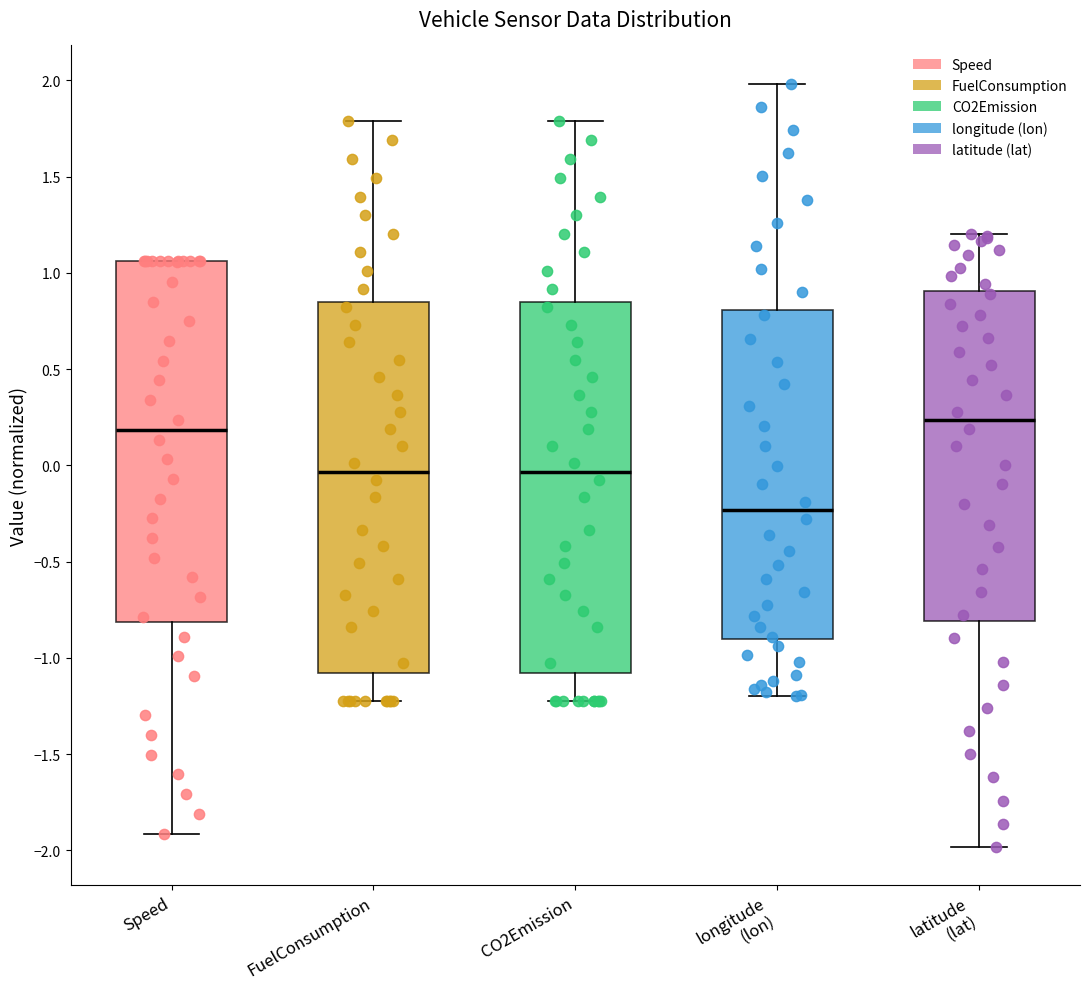

Reading left to right, transcribe this box plot: for each box, give where its median line is, the range the box spans, and where its two whiskers end, as read against the y-axis. The values are not printed on the chart, so give them approximately, as read against the axis.

Speed: median 0.20, box -0.80 to 1.05, whiskers -1.90 to 1.05
FuelConsumption: median -0.05, box -1.10 to 0.85, whiskers -1.20 to 1.80
CO2Emission: median -0.05, box -1.10 to 0.85, whiskers -1.20 to 1.80
longitude (lon): median -0.25, box -0.90 to 0.80, whiskers -1.20 to 2.00
latitude (lat): median 0.25, box -0.80 to 0.90, whiskers -2.00 to 1.20